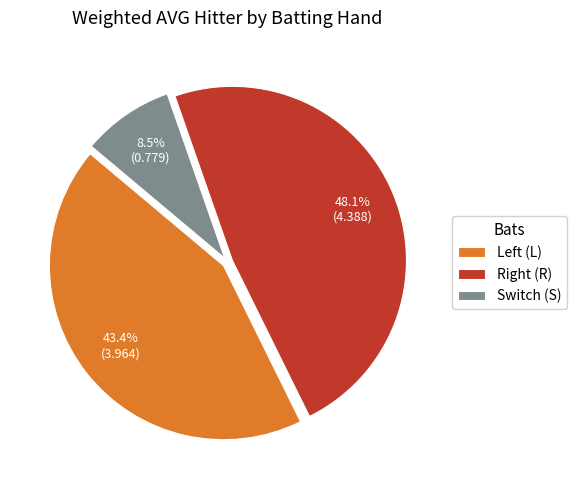

Which slice is the smallest?

Switch (S)